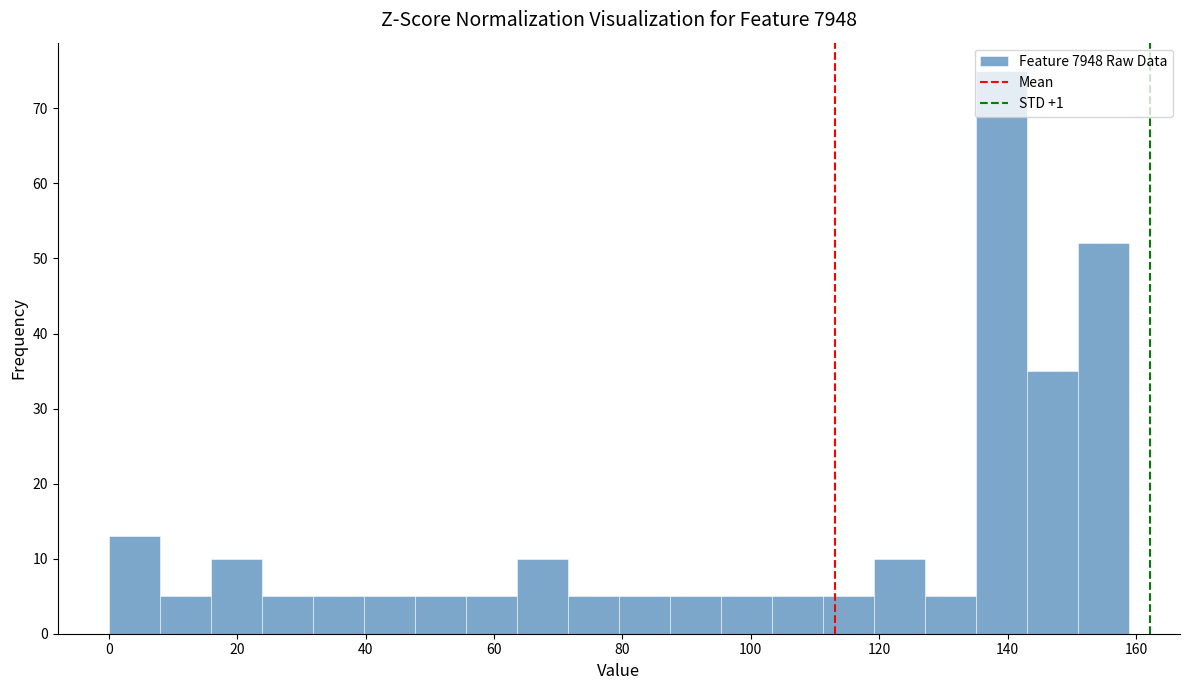

Around what value on the x-axis is the tallest bar? Give the approximate position of its centre, as read against the axis.

140